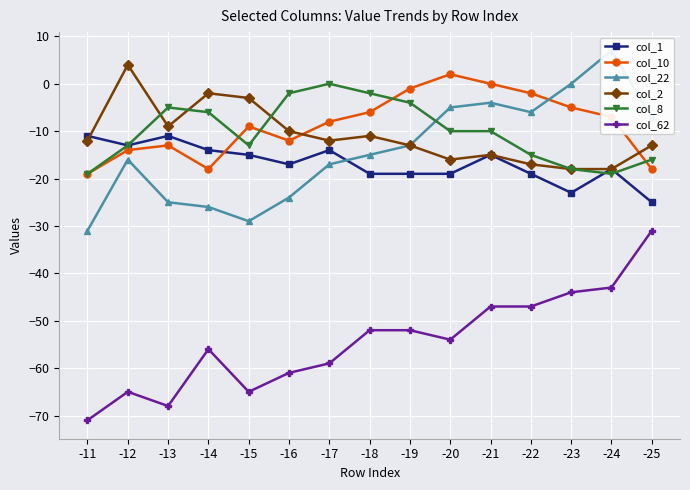

Between -13 and -14, which is larger?

-13